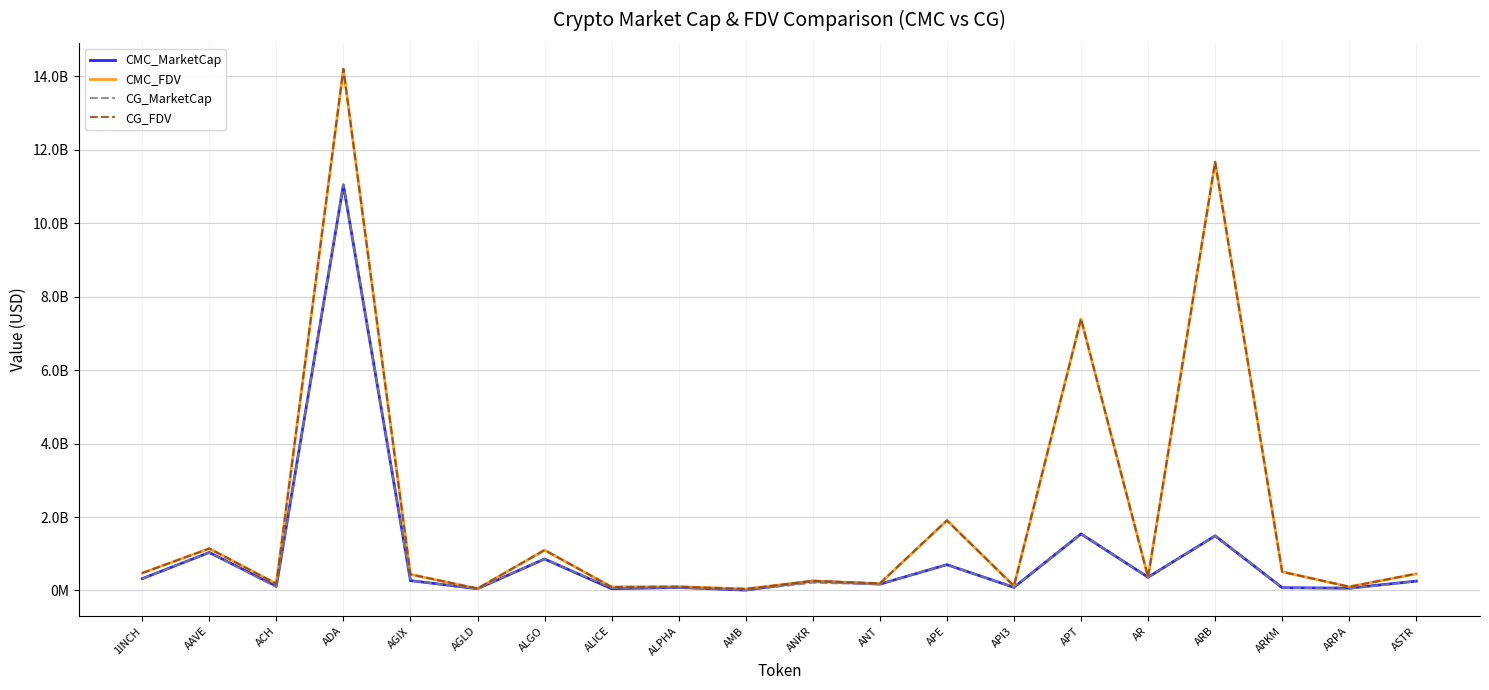

Rank the categories by CMC_FDV value from lowest to highest.

AMB, AGLD, ALICE, ARPA, ALPHA, API3, ACH, ANT, ANKR, AR, AGIX, ASTR, 1INCH, ARKM, ALGO, AAVE, APE, APT, ARB, ADA